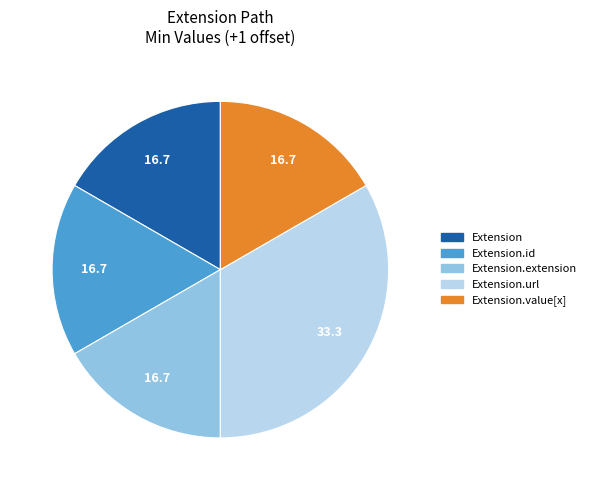

Is there any slice that represents more than half of the pie?

No